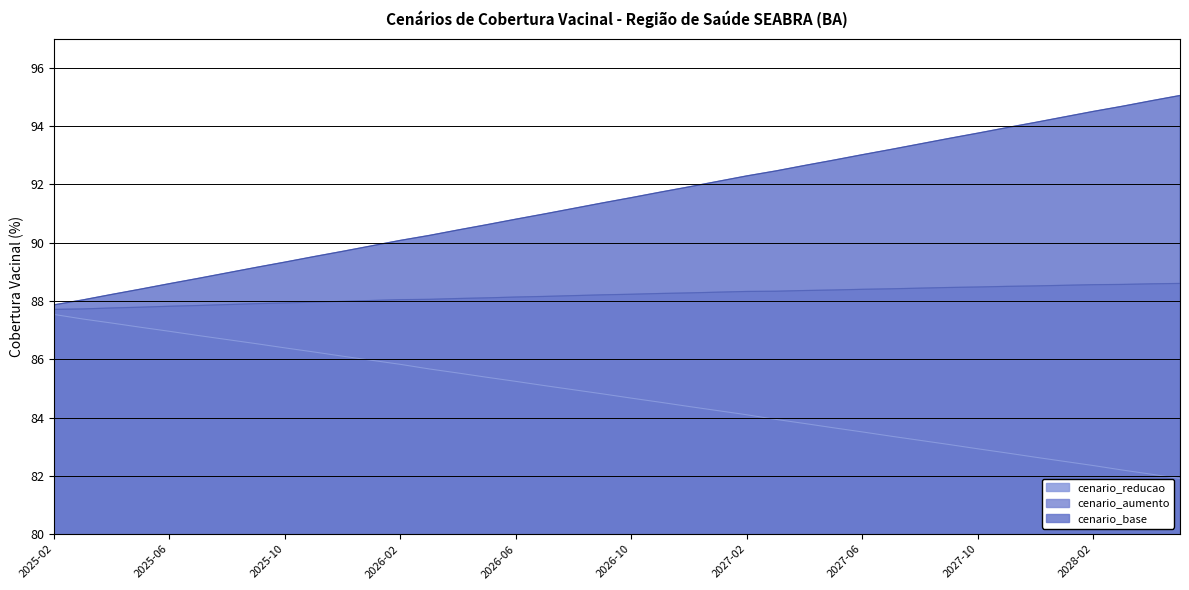

Rank the series by their average value, from highest to lowest.

cenario_base, cenario_aumento, cenario_reducao